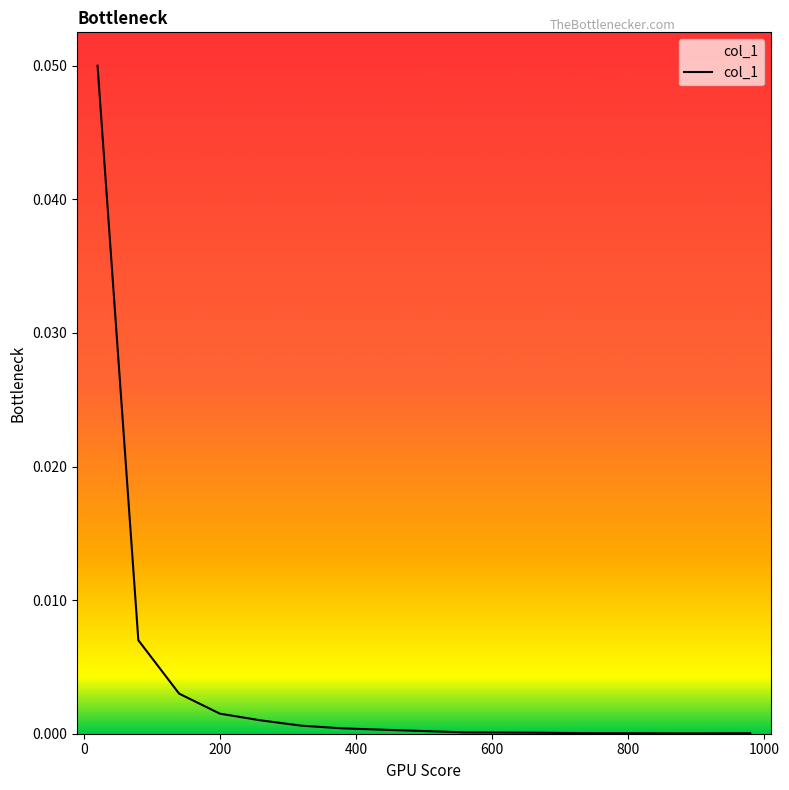

The chart shows a value of 0.0 at 800. True or false?

True